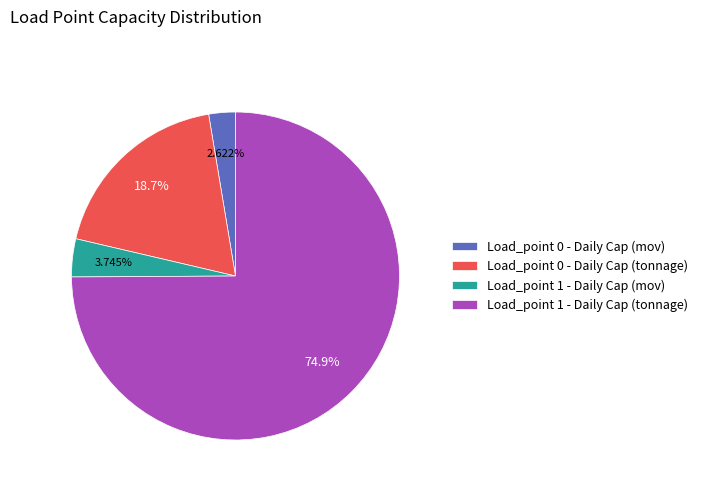

What is the ratio of the value at Load_point 0 - Daily Cap (tonnage) to the value at Load_point 1 - Daily Cap (mov)?

5.0